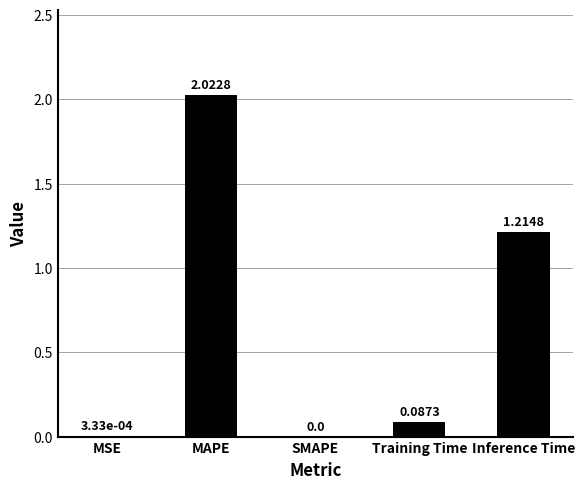

What is the sum of all values?

3.3